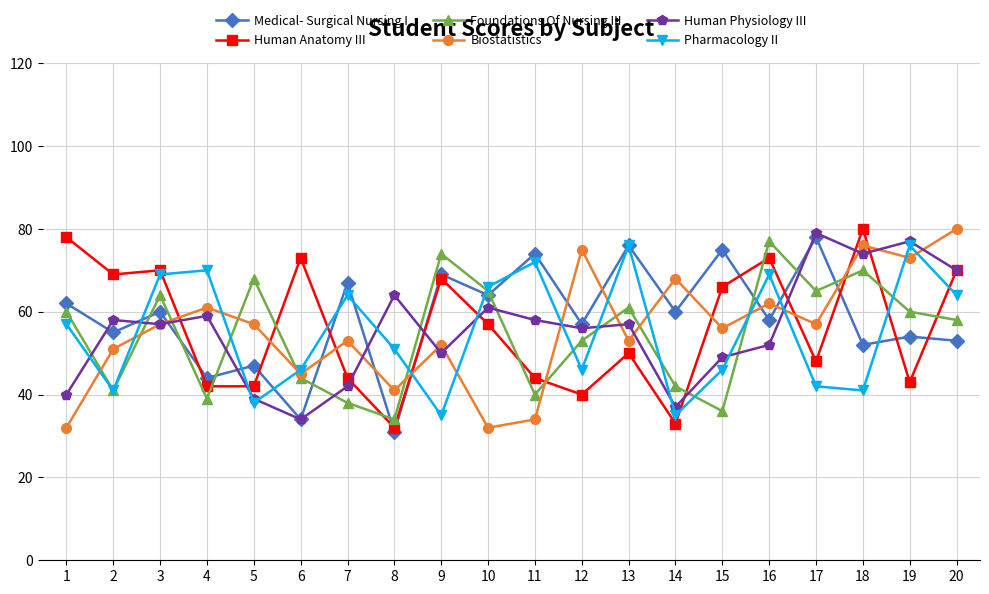

Is the value of Foundations Of Nursing III at 7 greater than the value of Pharmacology II at 7?

No